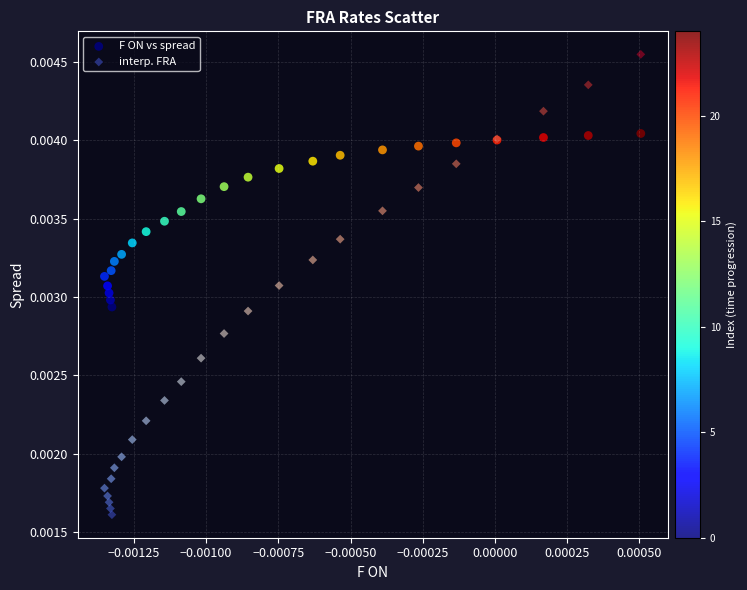

What are all the series names shown in the legend?

F ON vs spread, interp. FRA